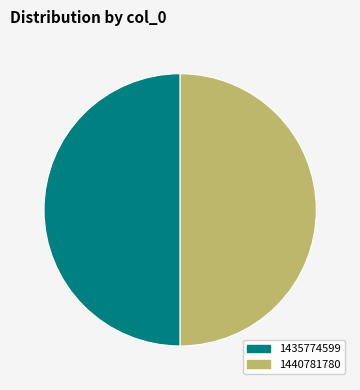

Is it true that 1435774599 is 50% of the pie?

True